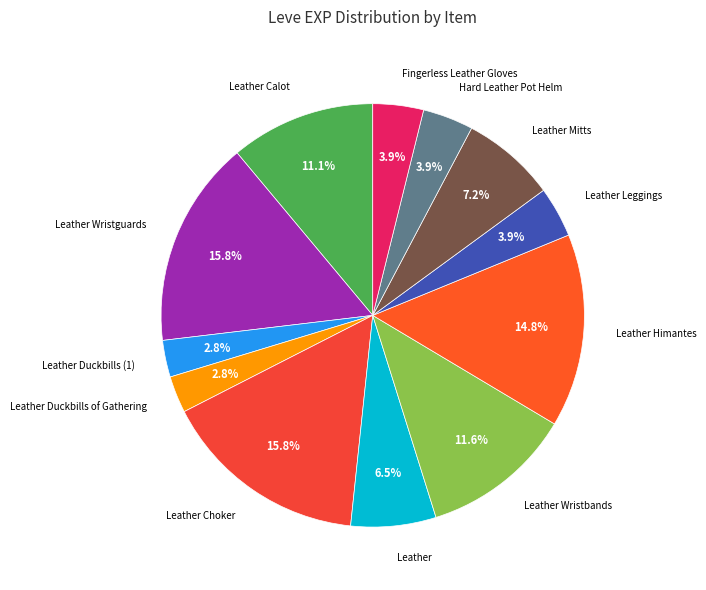

How many slices are in this pie chart?

12